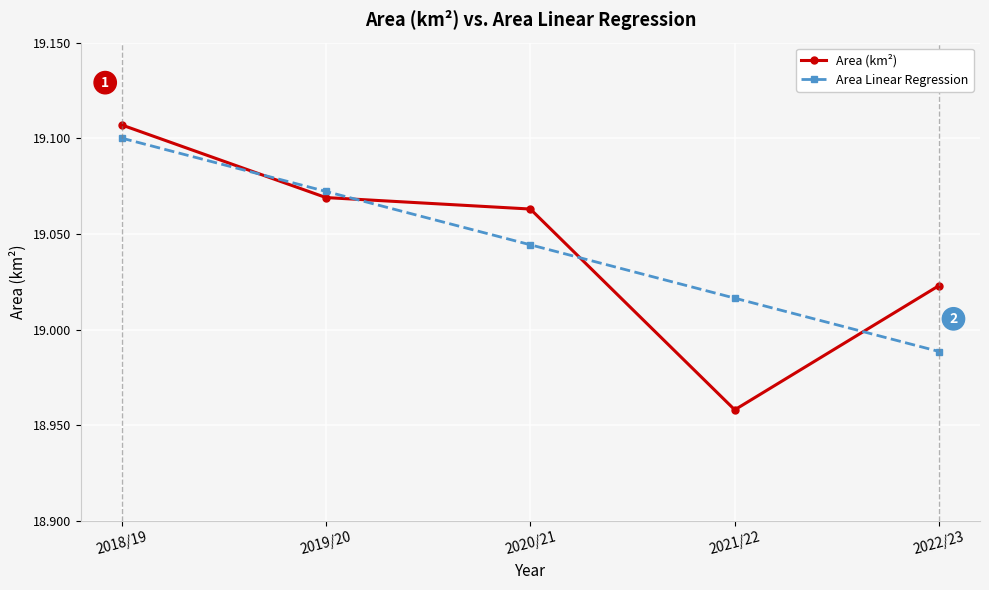

True or false: Area Linear Regression has a value of 25.6 at 2022/23.

False